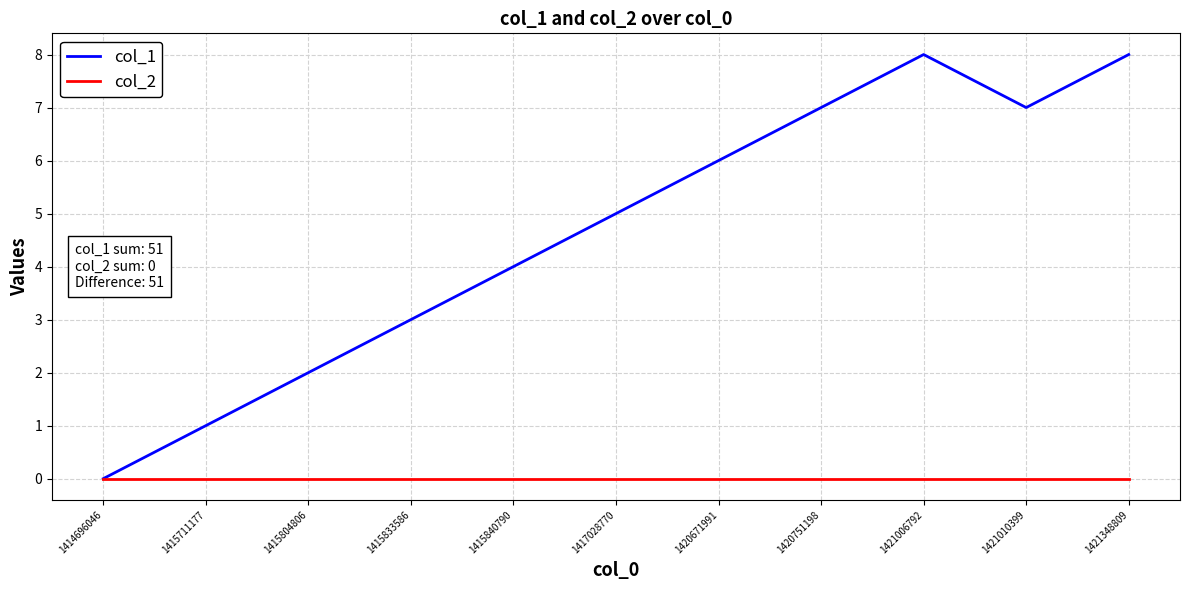

Reading left to right, list all the values displayed in this chart.

col_1: 0	1	2	3	4	5	6	7	8	7	8
col_2: 0	0	0	0	0	0	0	0	0	0	0